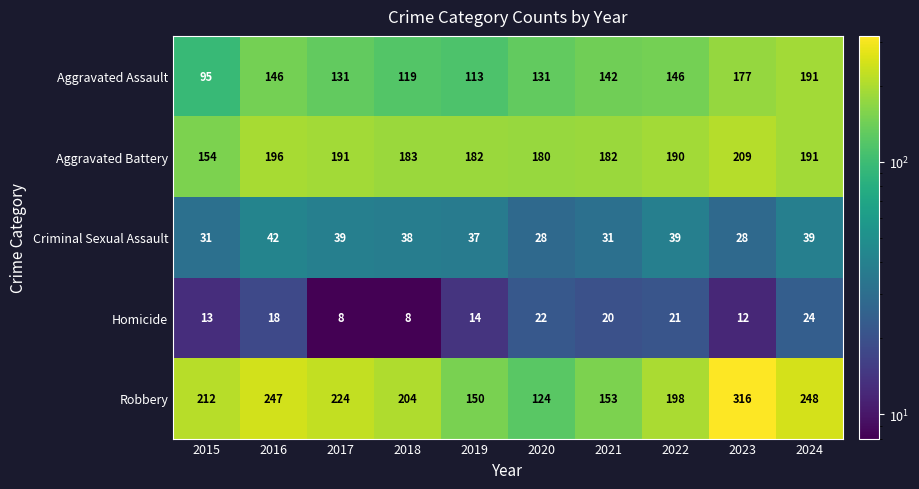

What is the difference between the Aggravated Assault values at 2019 and 2021?

29